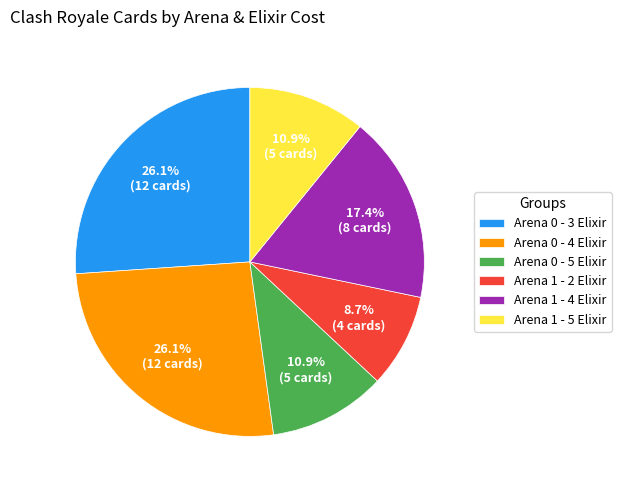

What is the ratio of the value at Arena 1 - 5 Elixir to the value at Arena 0 - 3 Elixir?

0.4